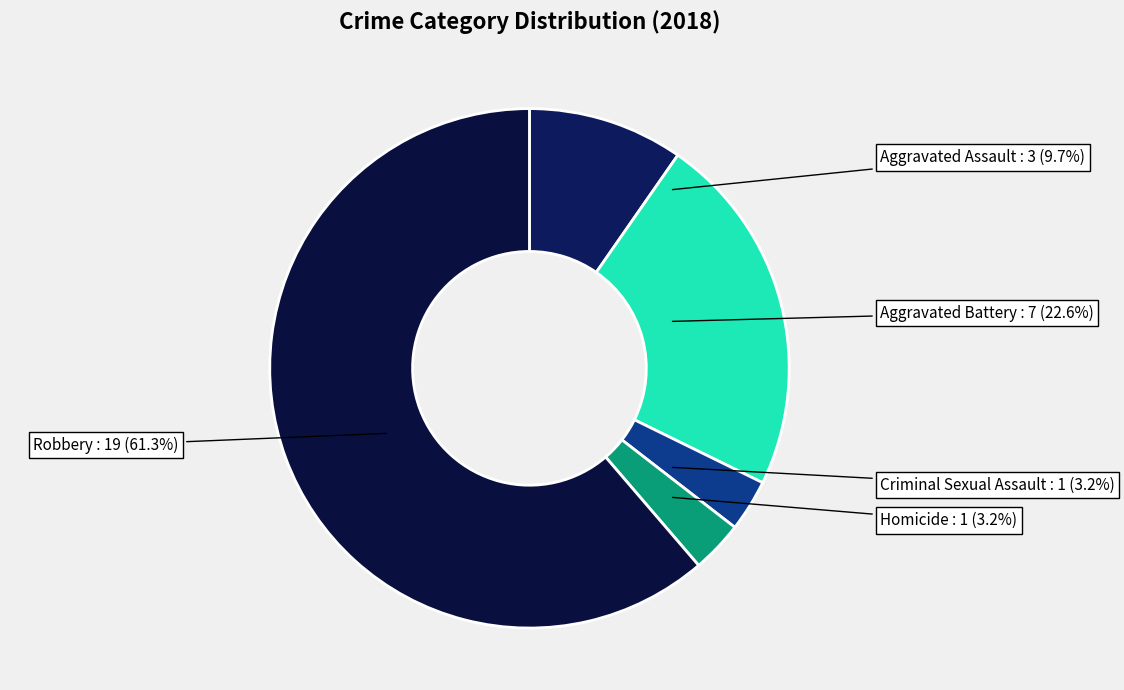

To the nearest percent, what is the combined percentage of Robbery and Aggravated Assault?

71%